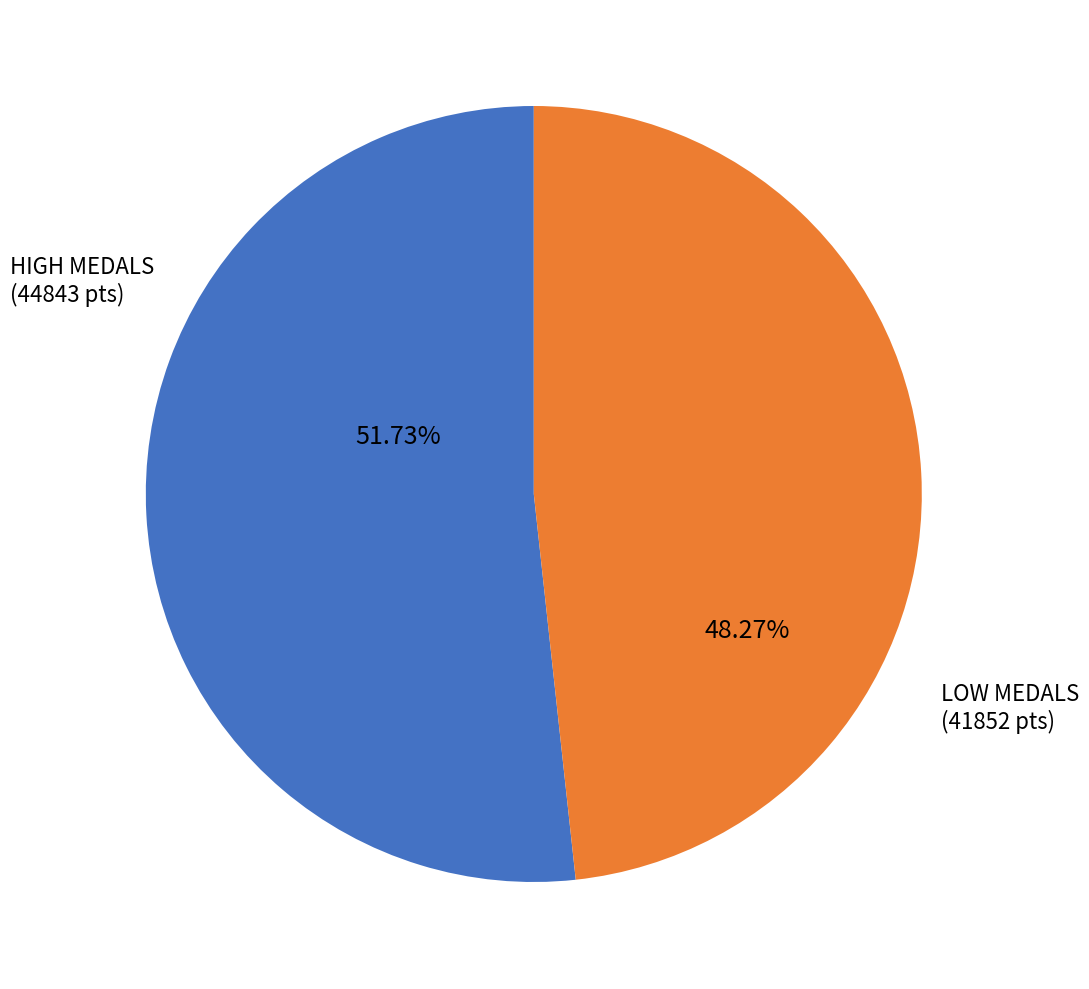

To the nearest percent, what is the average slice percentage?

50%